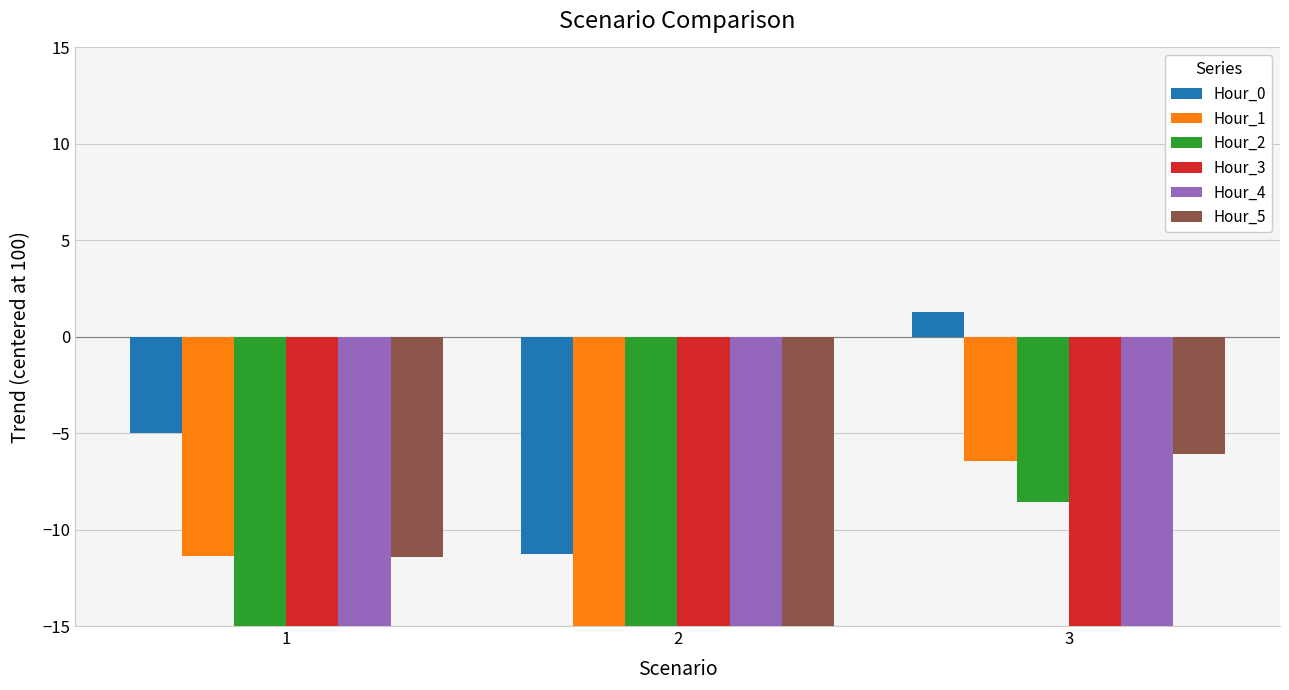

What is the sum of all Hour_3 values?

-61.2